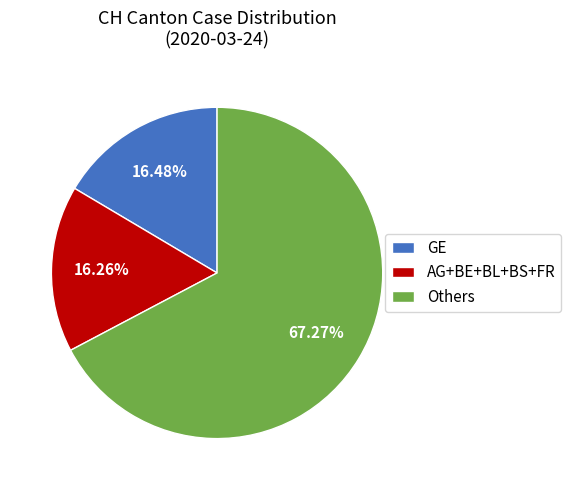

Combined, do GE and AG+BE+BL+BS+FR account for over 50%?

No